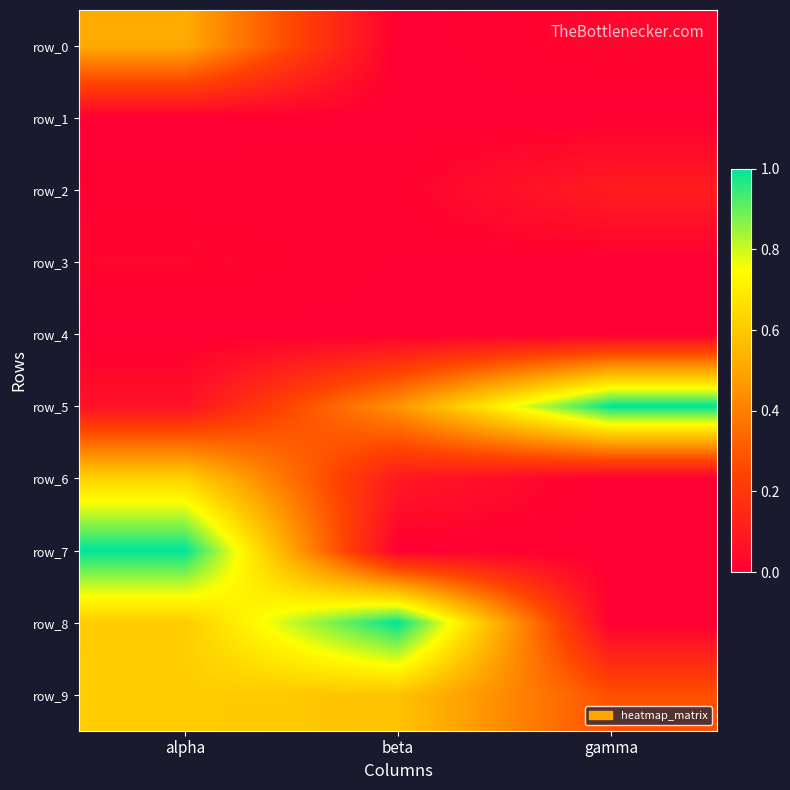

Rank the categories by row_1 value from lowest to highest.

gamma, beta, alpha